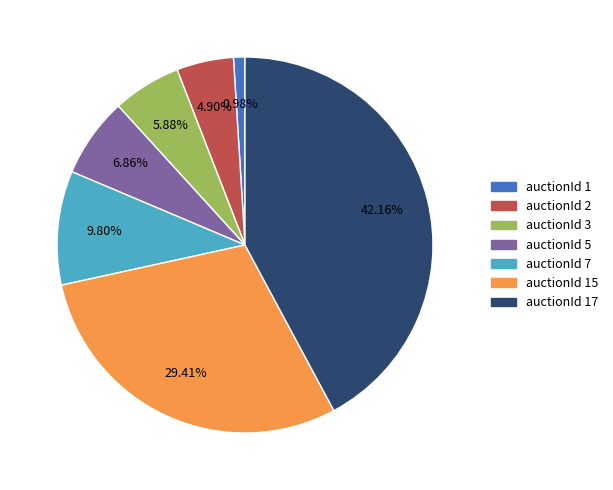

What is the ratio of the value at auctionId 5 to the value at auctionId 2?

1.4